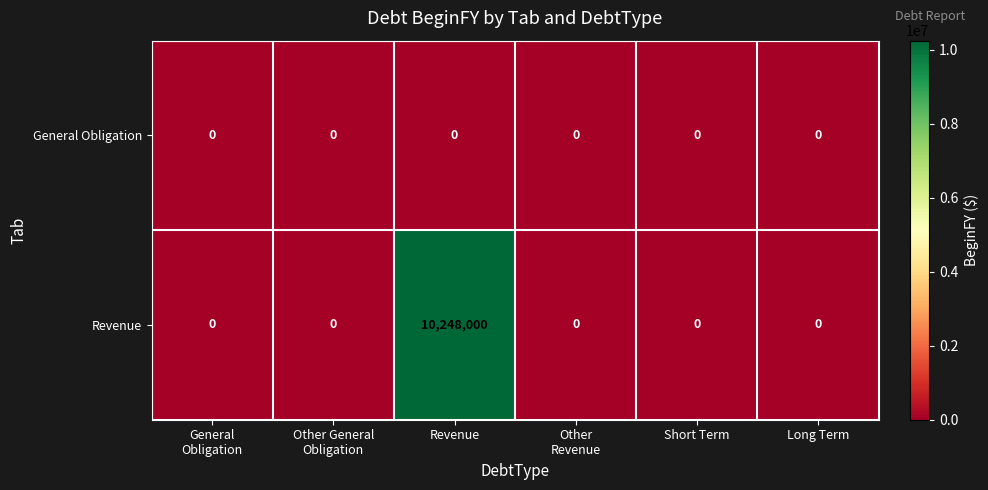

The value of Revenue at Long Term is 0. True or false?

True